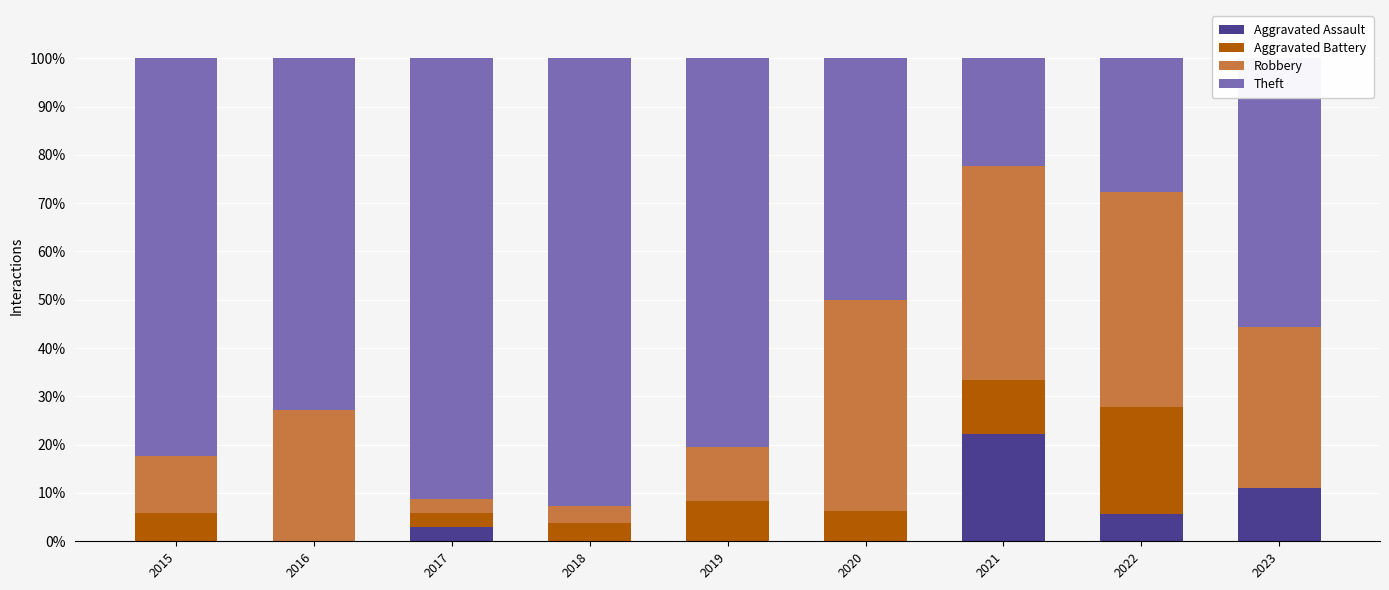

Are the bars horizontal?

No